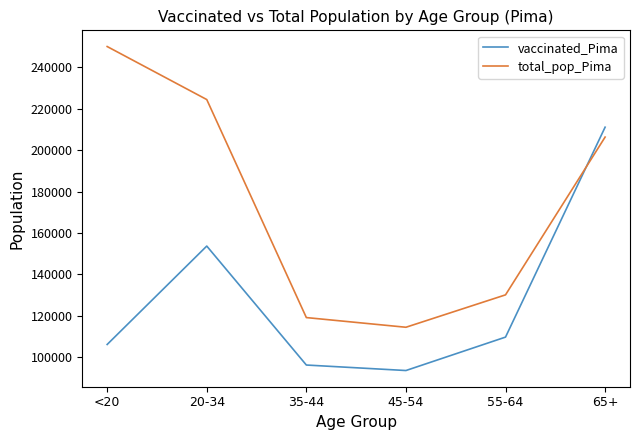

Which series has the largest total across all categories?

total_pop_Pima